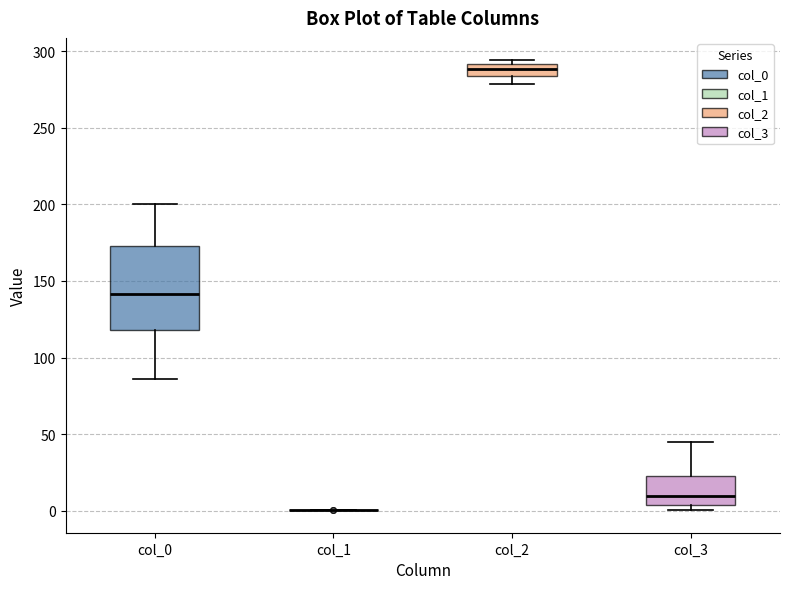

Where is the lower edge of the box for col_0 on the y-axis? The values are not printed on the chart, so give them approximately, as read against the axis.

120